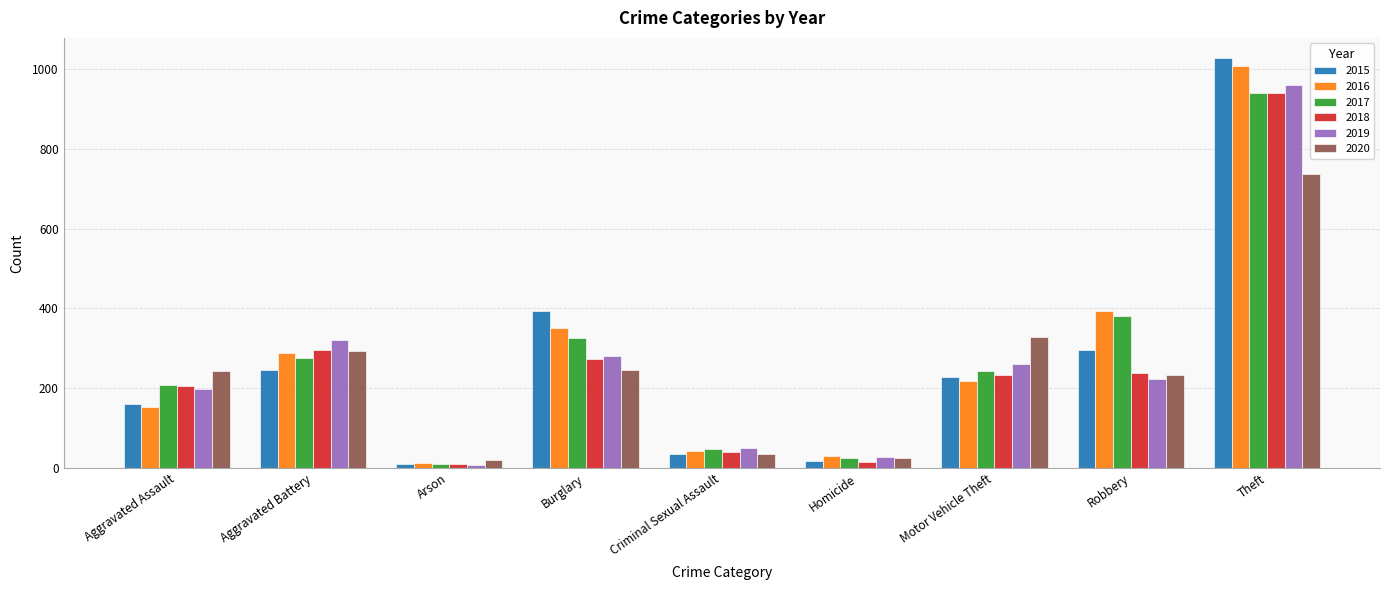

What is the lowest value of the 2020 series?

20